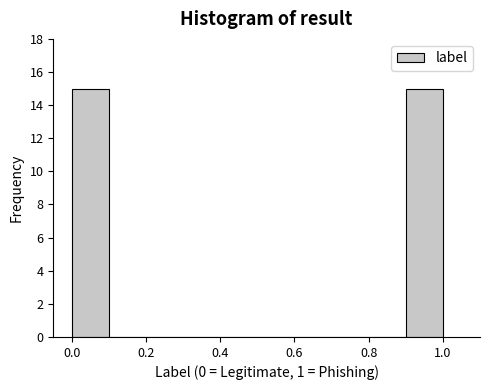

How tall is the bar that spans 0.9 to 1.0 on the x-axis? The values are not printed on the chart, so give them approximately, as read against the axis.

15